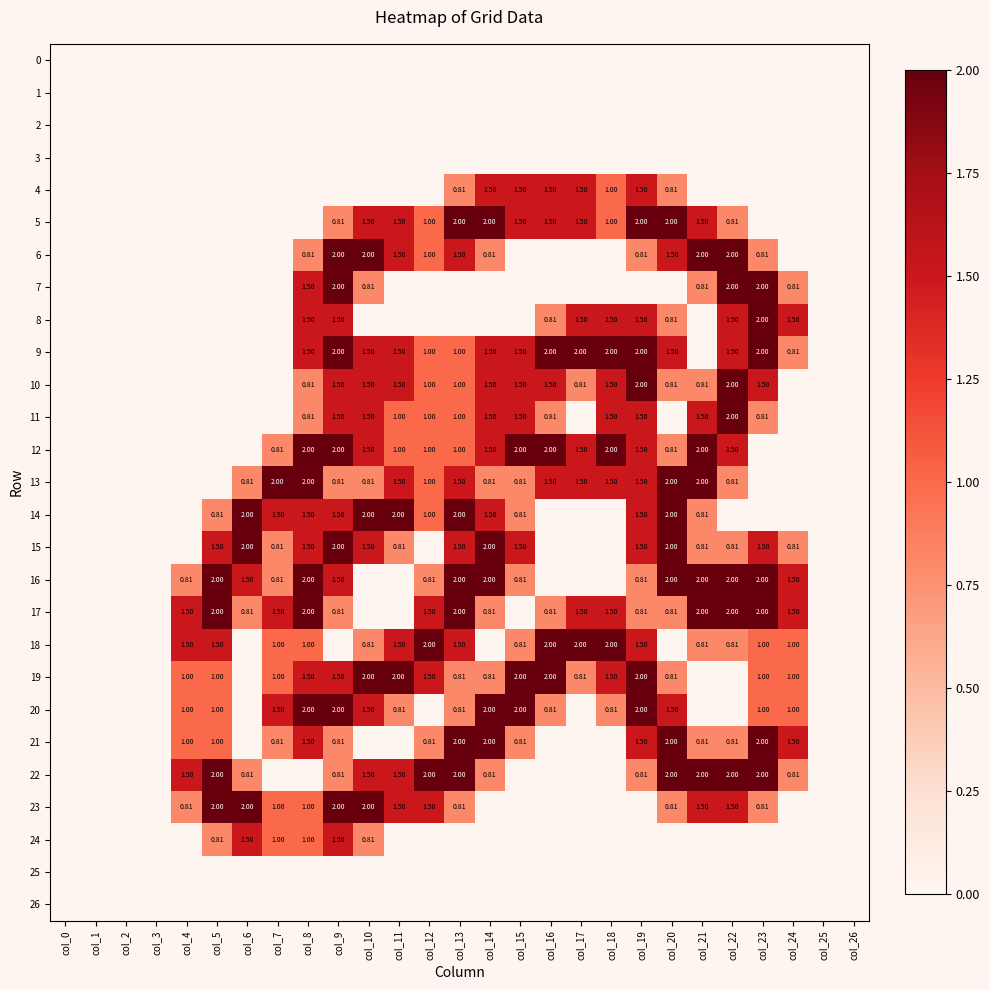

At which label does 9 reach its minimum?

col_0